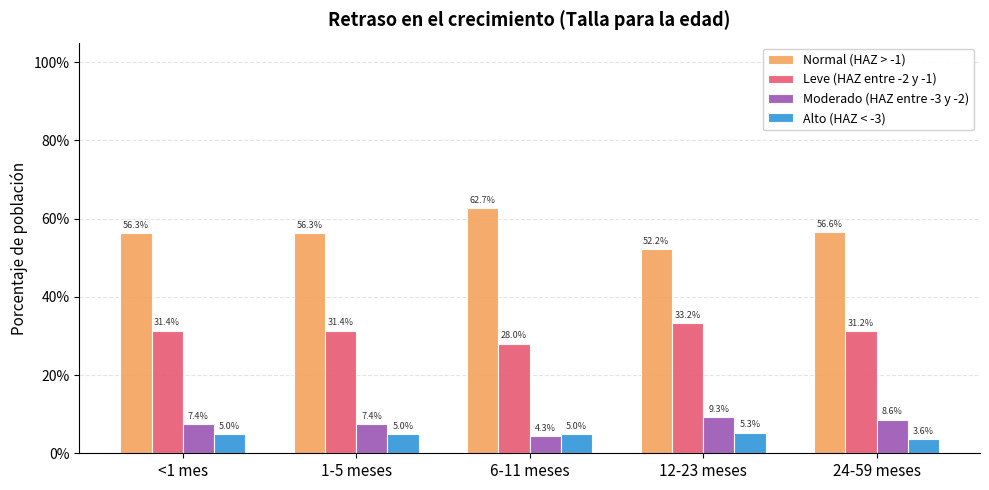

Reading left to right, transcribe all the data shown in this chart.

Normal (HAZ > -1): 0.6	0.6	0.6	0.5	0.6
Leve (HAZ entre -2 y -1): 0.3	0.3	0.3	0.3	0.3
Moderado (HAZ entre -3 y -2): 0.1	0.1	0.0	0.1	0.1
Alto (HAZ < -3): 0.0	0.0	0.0	0.1	0.0